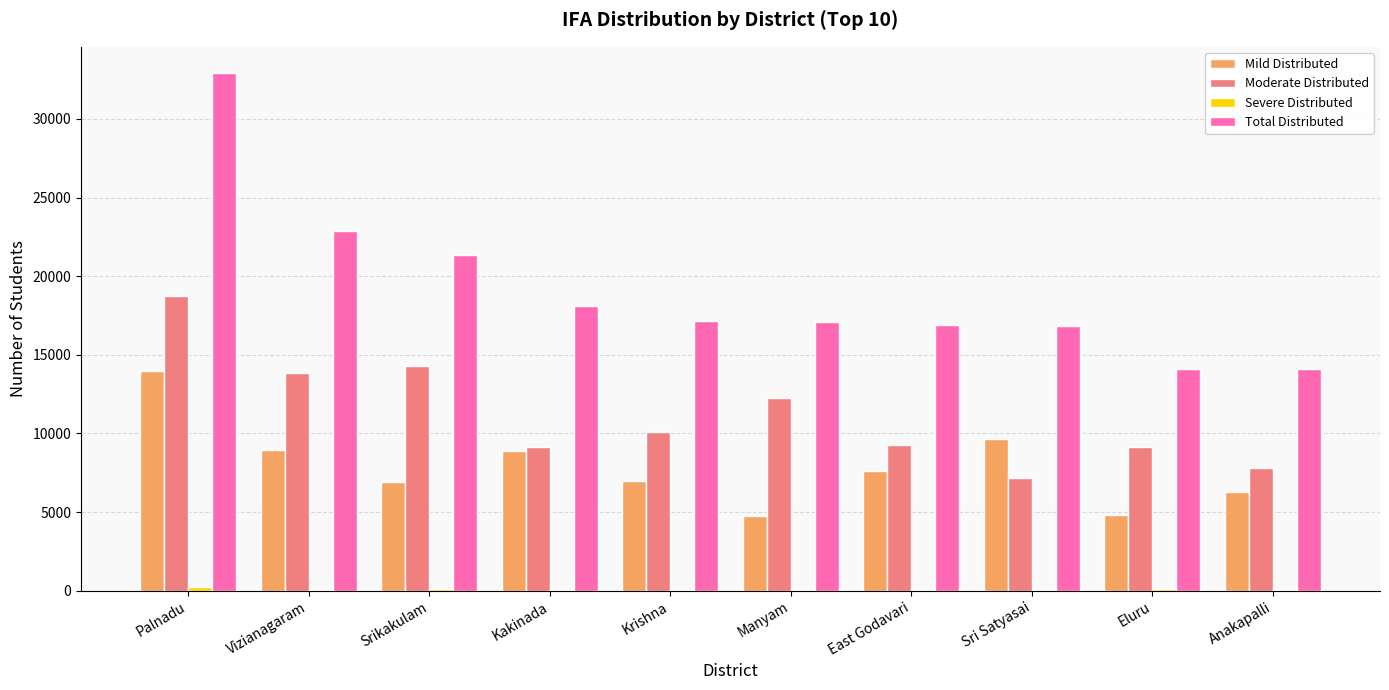

What is the maximum value for Total Distributed?

32935